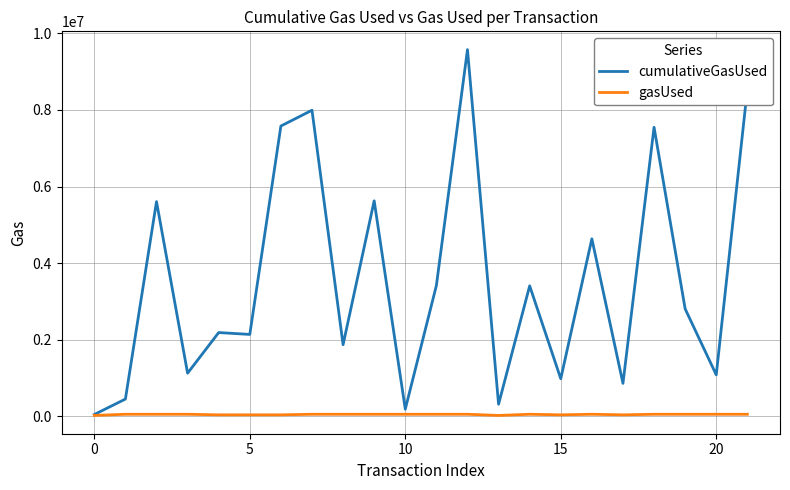

Which series has the largest total across all categories?

cumulativeGasUsed